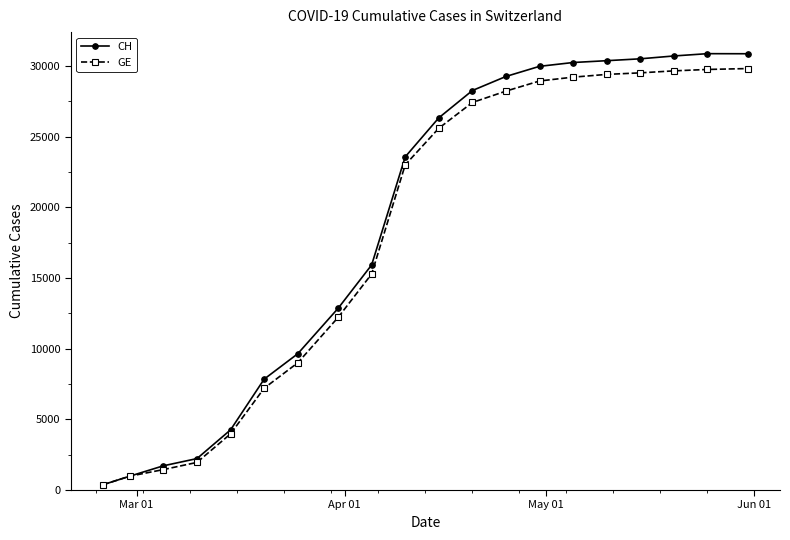

Which series has the widest spread of values?

CH